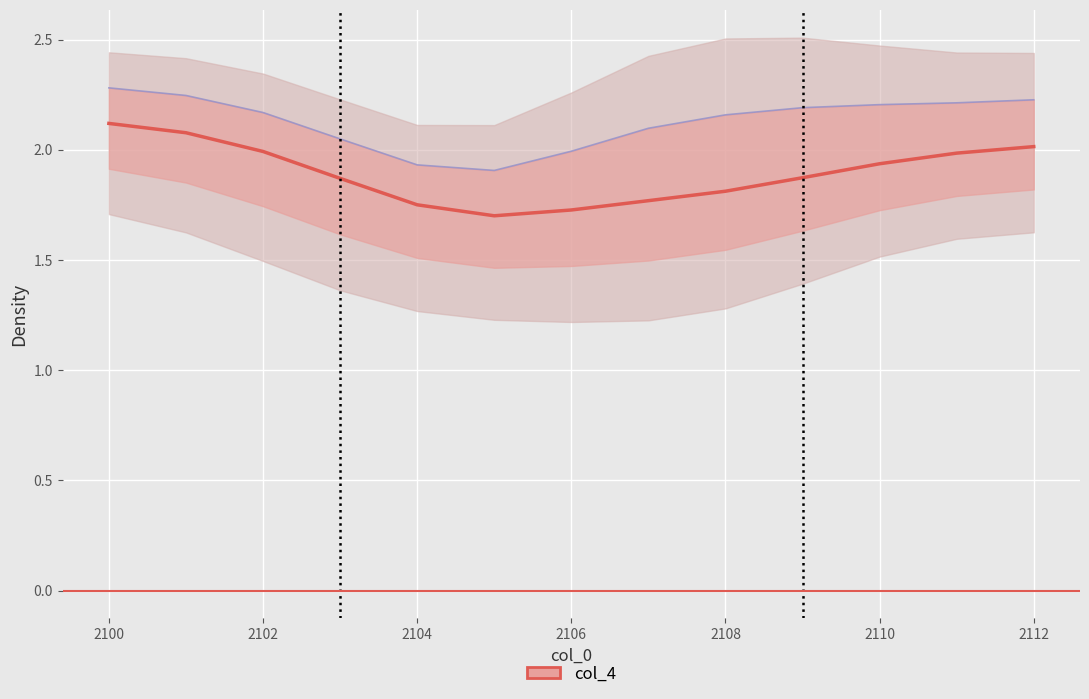

Which series has the largest range (max minus min)?

col_4